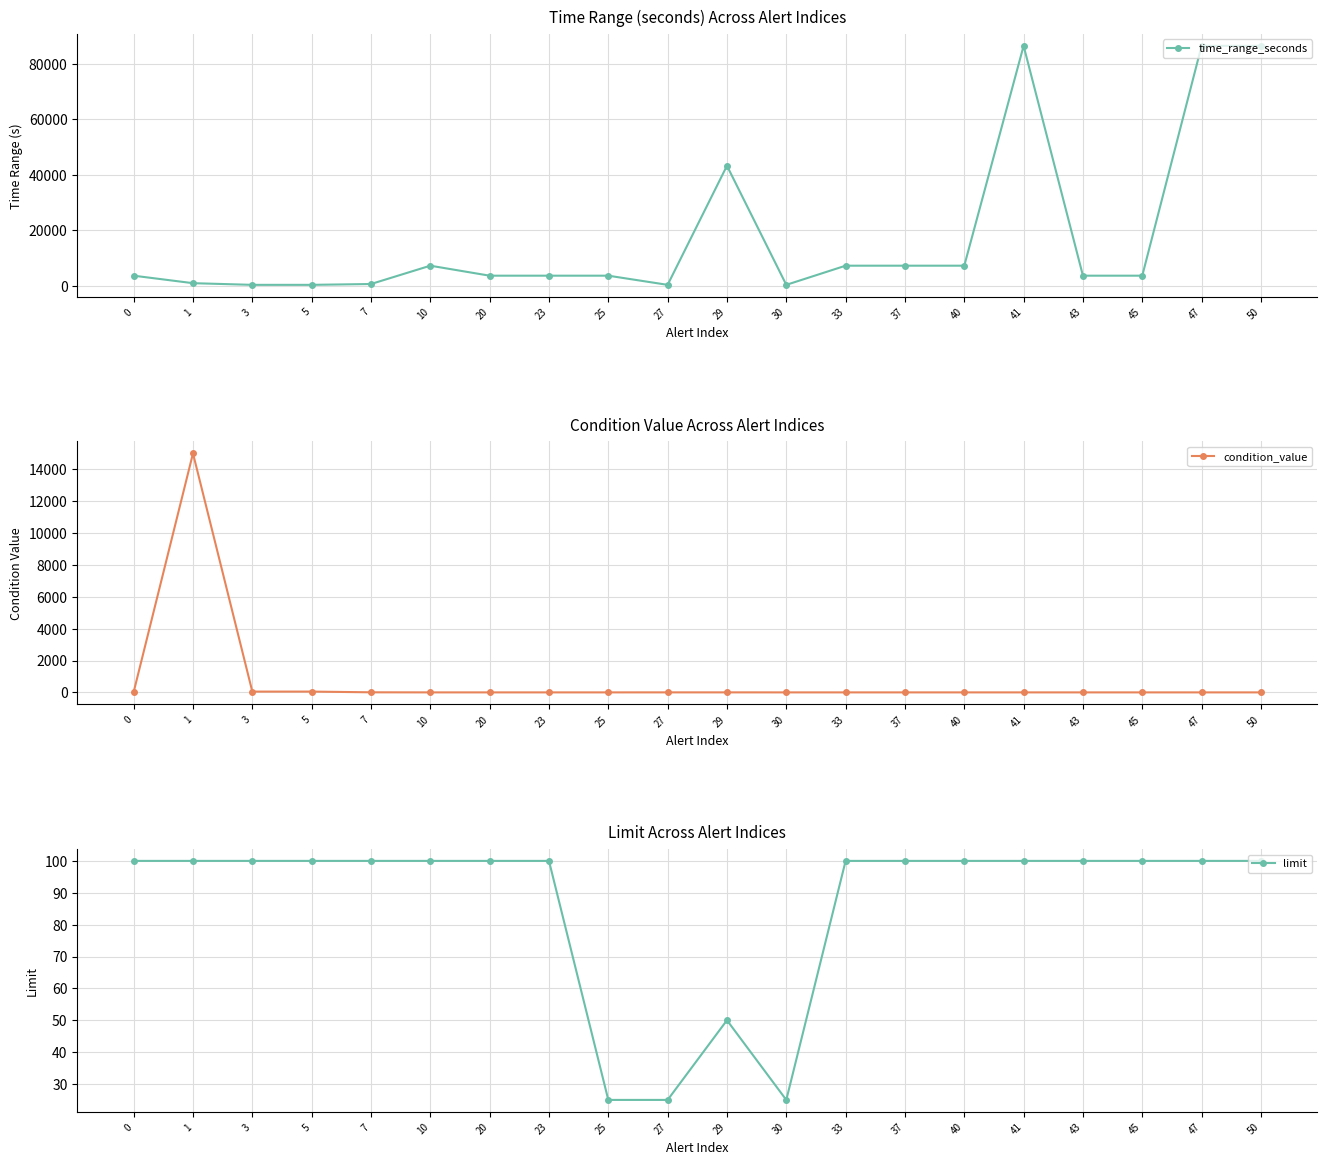

Is this an area chart (filled region under the line)?

No